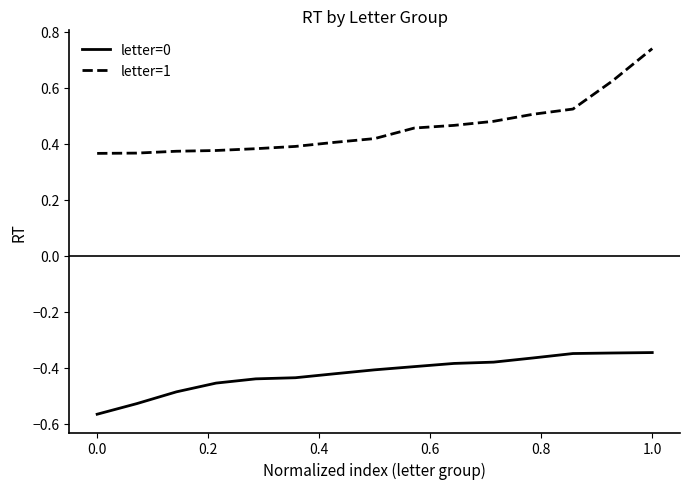

At how many categories does at least one series exceed 0?

15